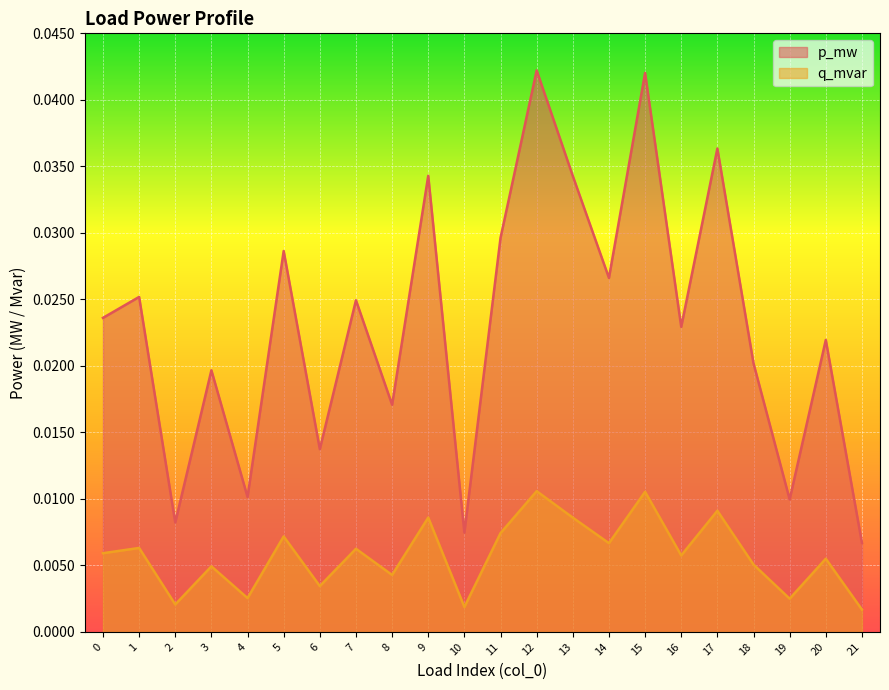

At which label is p_mw closest to 0?

21